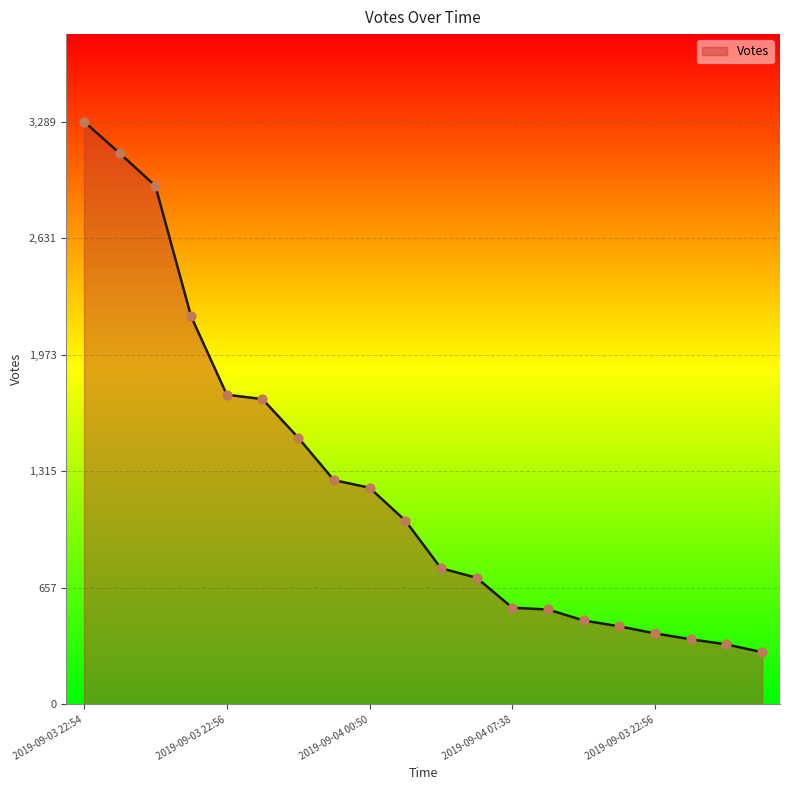

What is the minimum value shown in the chart?

295